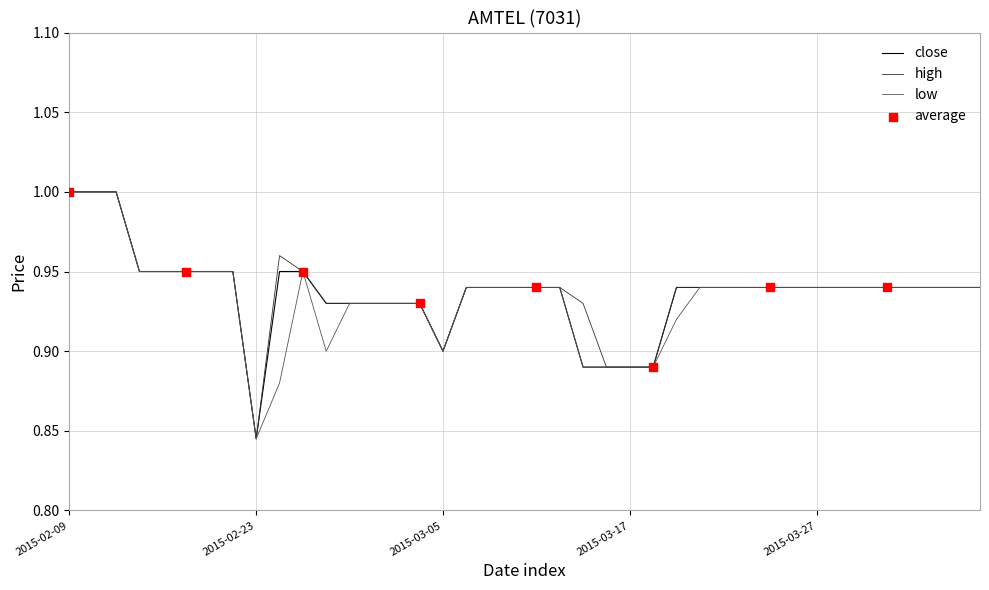

At which category is the sum across all series the highest?

2015-02-09